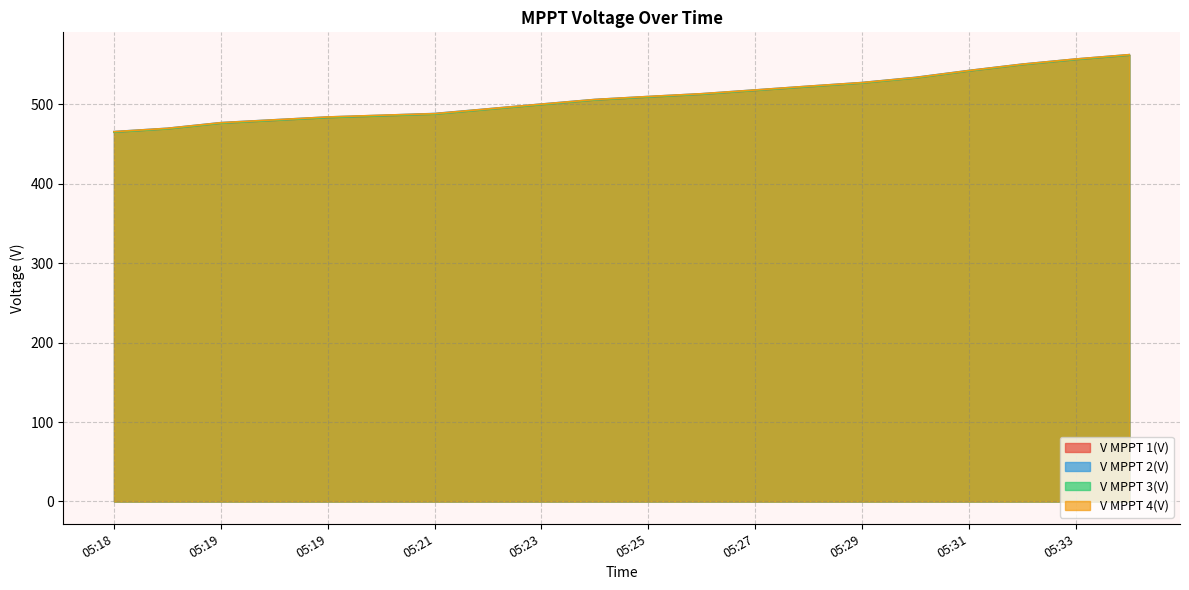

Reading left to right, what are all the values shown in this chart?

V MPPT 1(V): 465.1	469.3	476.4	479.9	483.5	485.6	487.9	493.8	499.8	505.6	509.3	512.8	517.6	522.3	527.0	533.4	542.1	550.1	556.5	562.0
V MPPT 2(V): 465.8	470.0	477.1	480.7	484.2	486.3	488.6	494.5	500.5	506.3	510.0	513.5	518.3	523.0	527.6	534.1	542.8	550.8	557.2	562.7
V MPPT 3(V): 465.0	469.2	476.3	479.9	483.4	485.6	487.7	493.7	499.7	505.6	509.3	512.8	517.6	522.3	526.9	533.3	542.1	550.1	556.5	562.0
V MPPT 4(V): 465.7	469.9	477.0	480.6	484.2	486.4	488.4	494.4	500.4	506.2	510.0	513.5	518.2	523.0	527.5	533.9	542.7	550.7	557.2	562.7